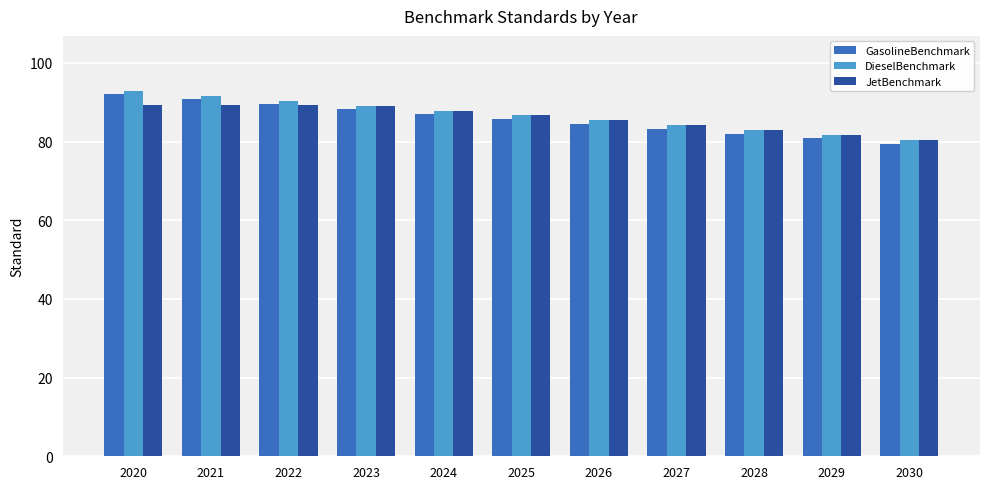

True or false: GasolineBenchmark has a value of 43.0 at 2025.

False